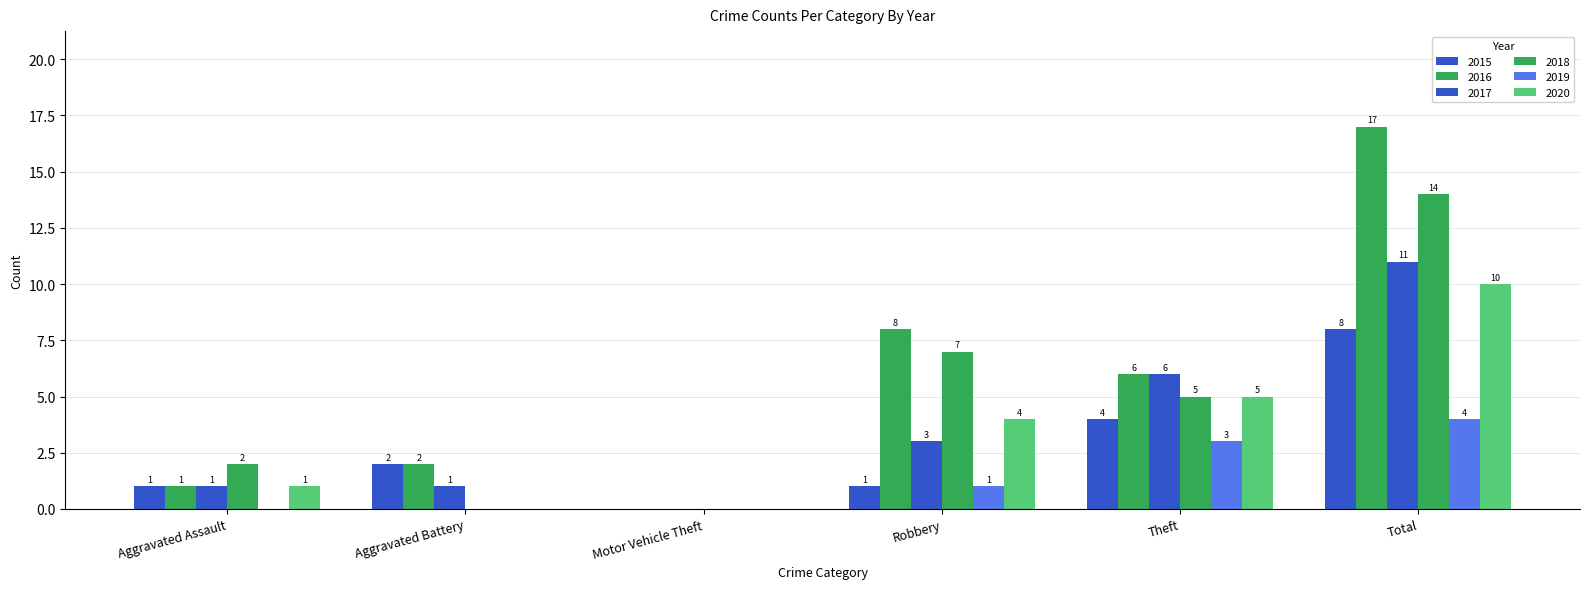

Are the bars horizontal?

No